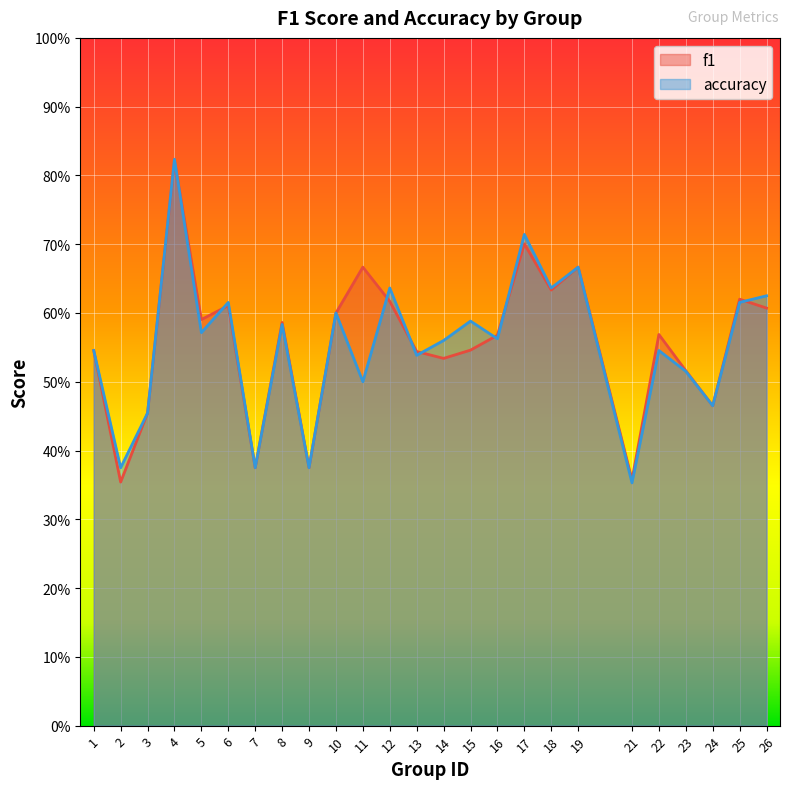

What is the value of the accuracy point at the 21st from the left?

0.5